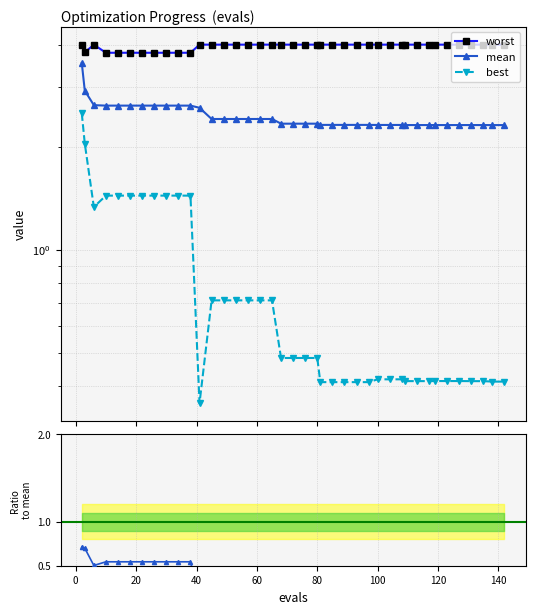

True or false: best/mean and best cross at least once.

False